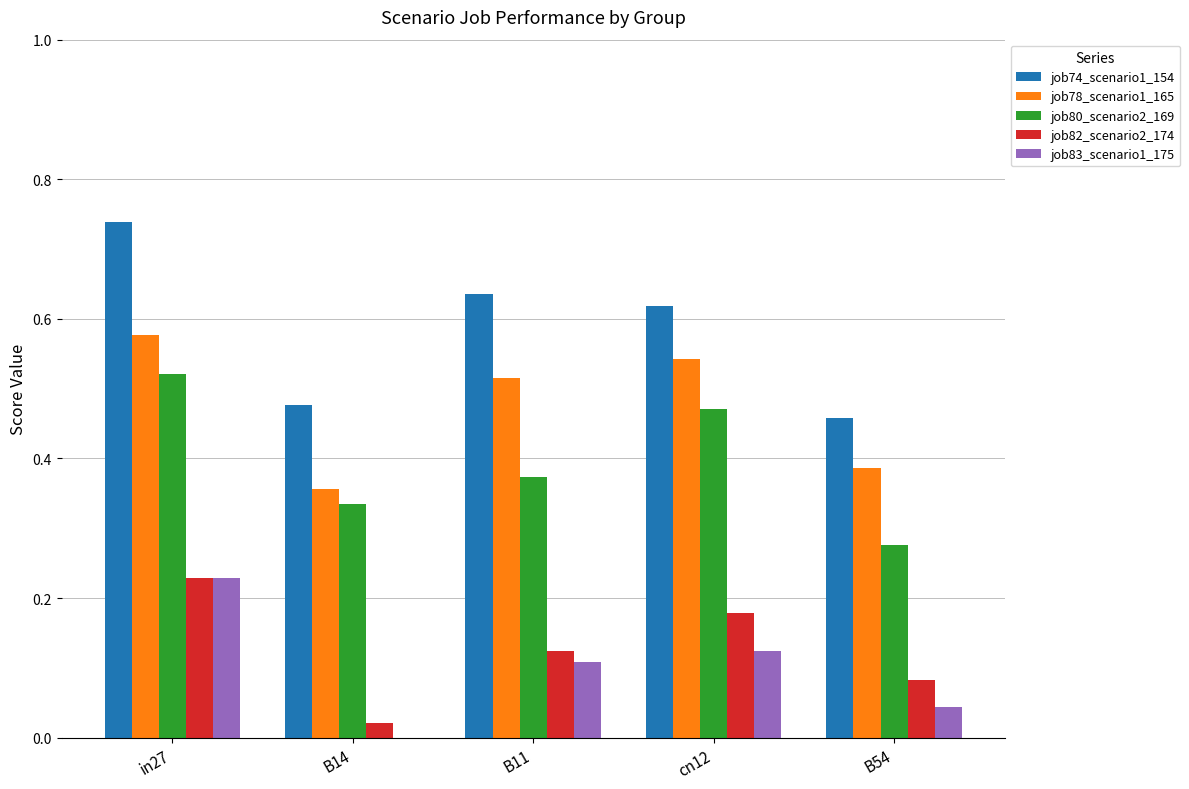

What is the total value across all series at B14?

1.2